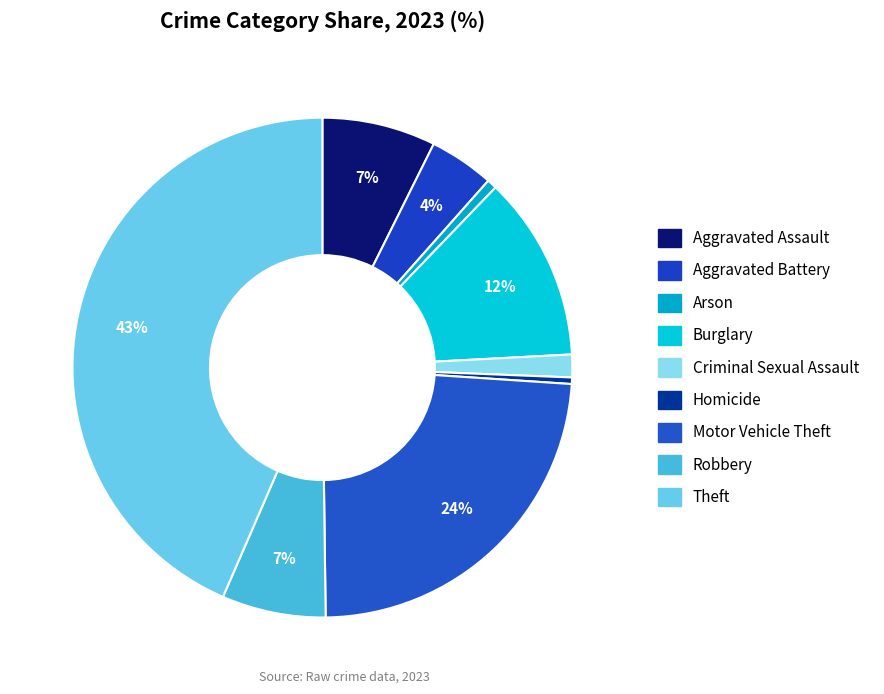

Is it true that Burglary is 12% of the pie?

True